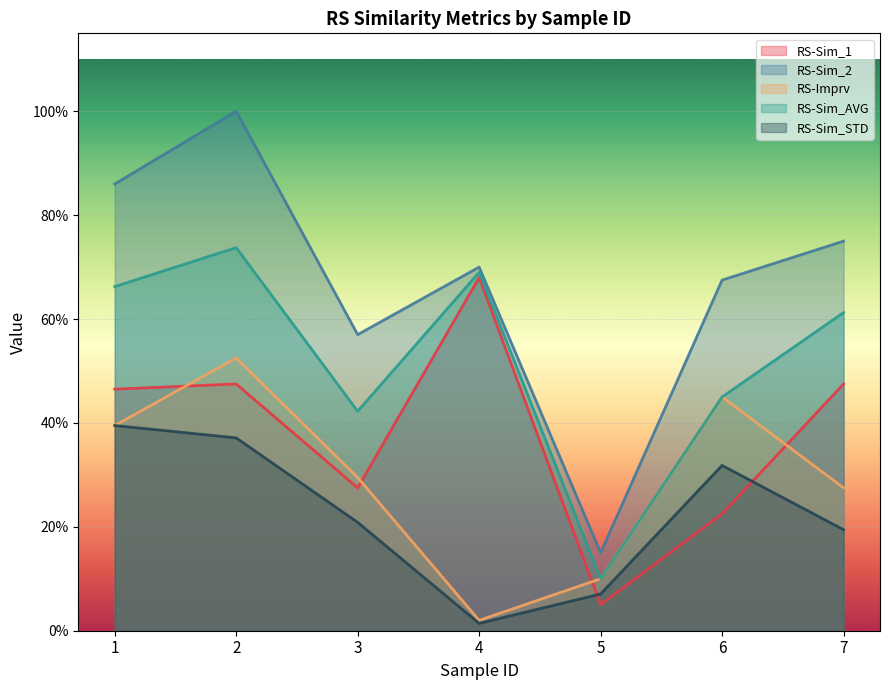

Where is RS-Sim_1 nearest to the value 0?

5